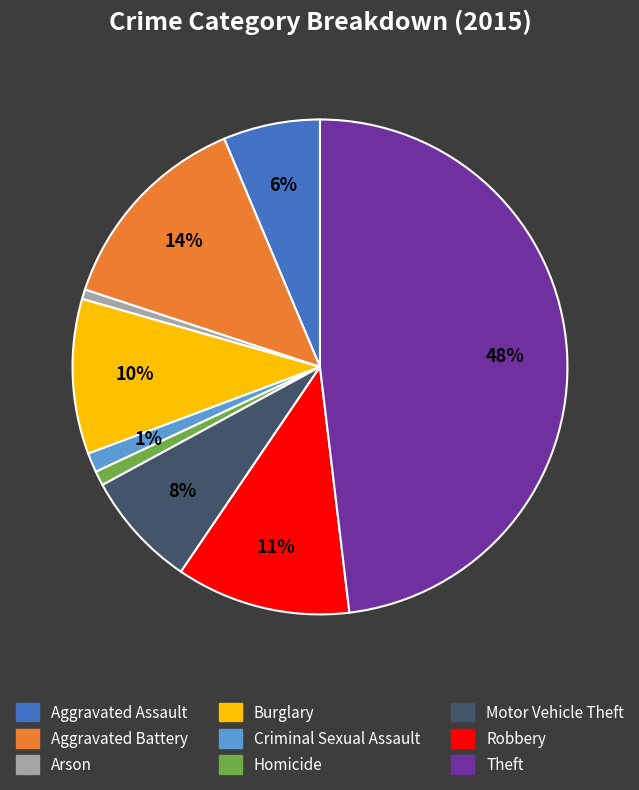

Count the number of slices in the pie.

9